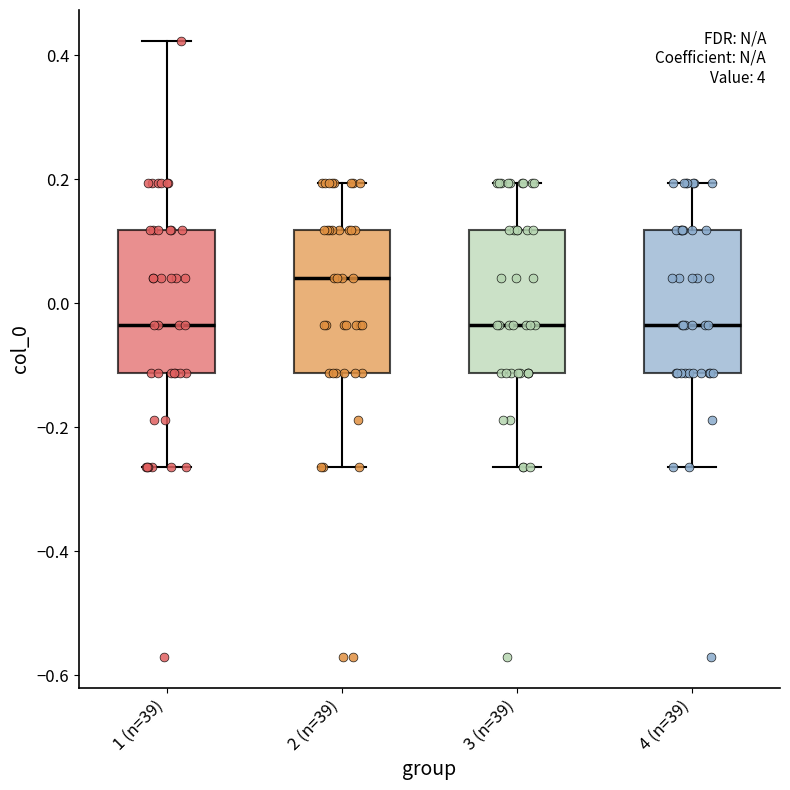

Reading left to right, transcribe this box plot: for each box, give where its median line is, the range the box spans, and where its two whiskers end, as read against the y-axis. The values are not printed on the chart, so give them approximately, as read against the axis.

1 (n=39): median -0.04, box -0.12 to 0.12, whiskers -0.26 to 0.42
2 (n=39): median 0.04, box -0.12 to 0.12, whiskers -0.26 to 0.20
3 (n=39): median -0.04, box -0.12 to 0.12, whiskers -0.26 to 0.20
4 (n=39): median -0.04, box -0.12 to 0.12, whiskers -0.26 to 0.20